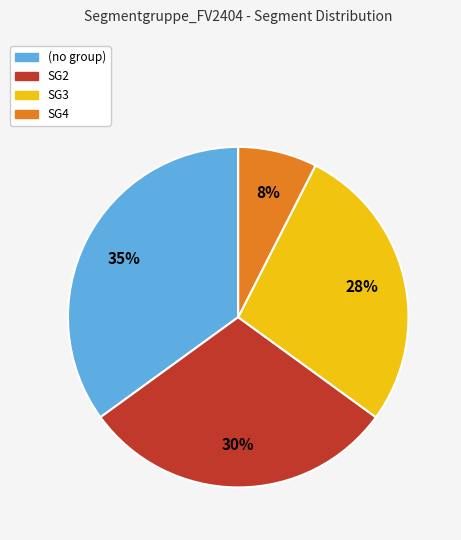

True or false: SG3 accounts for 41% of the total.

False